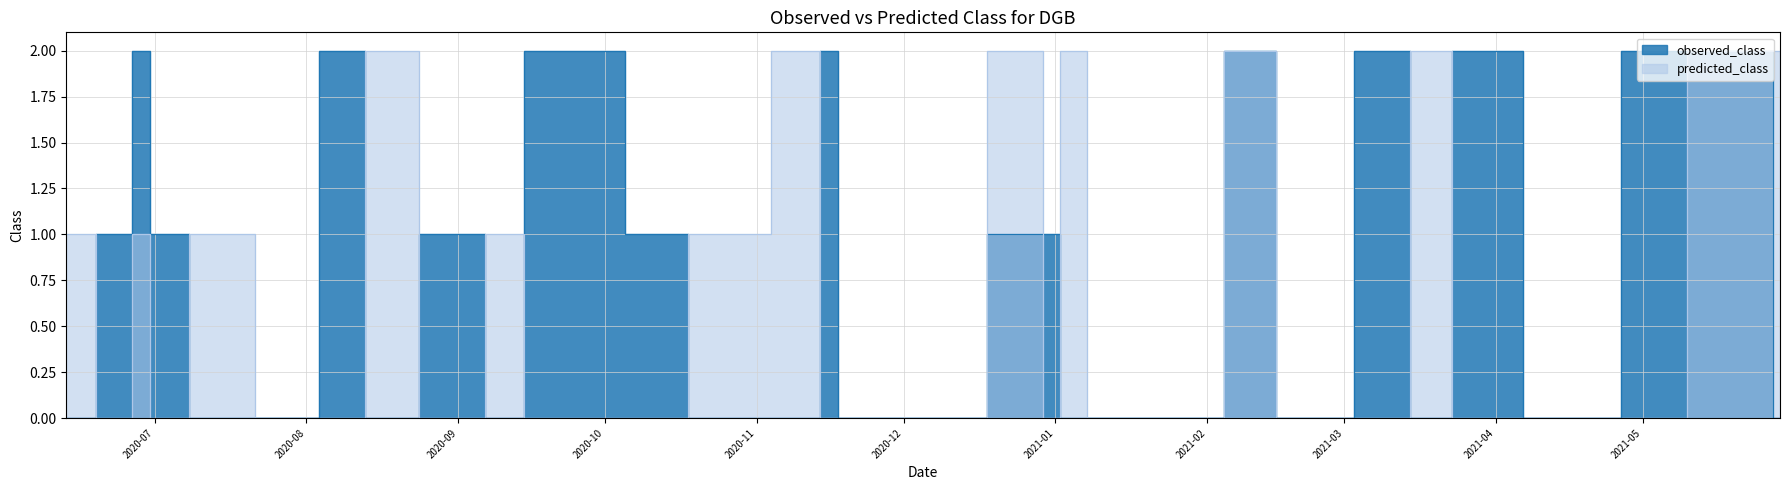

What is the total value across all series at 2020-08-09?

2